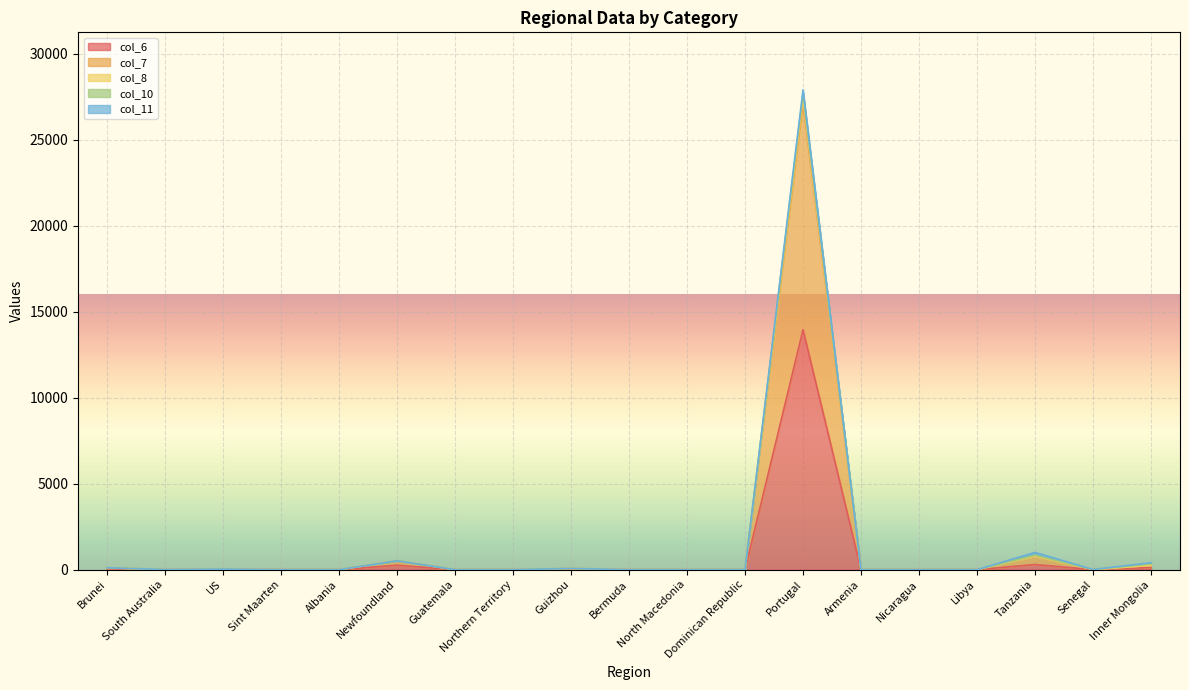

What is the label of the 2nd point from the right?

Senegal